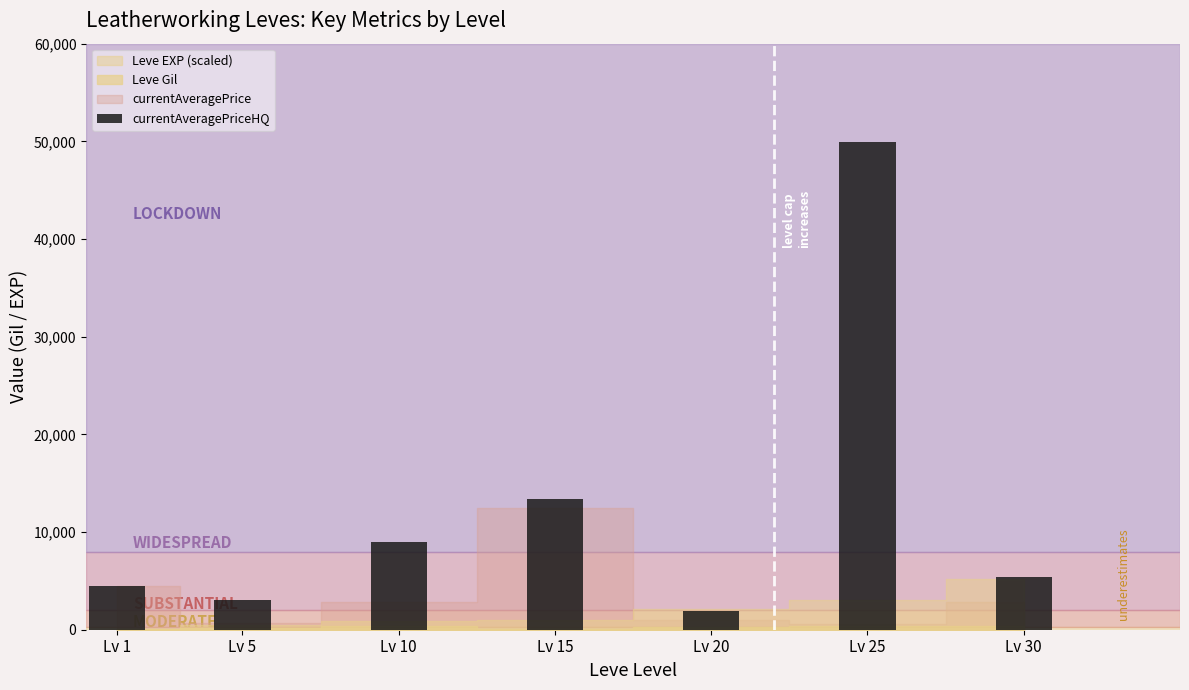

True or false: the data shows 3000 at Lv 5.

True